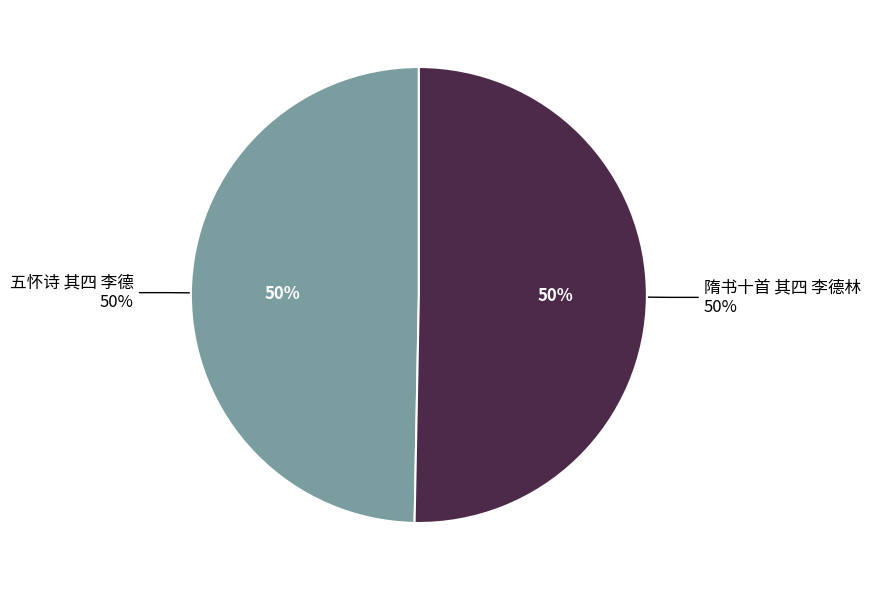

How much of the chart is everything except 隋书十首 其四 李德林?

49.7%